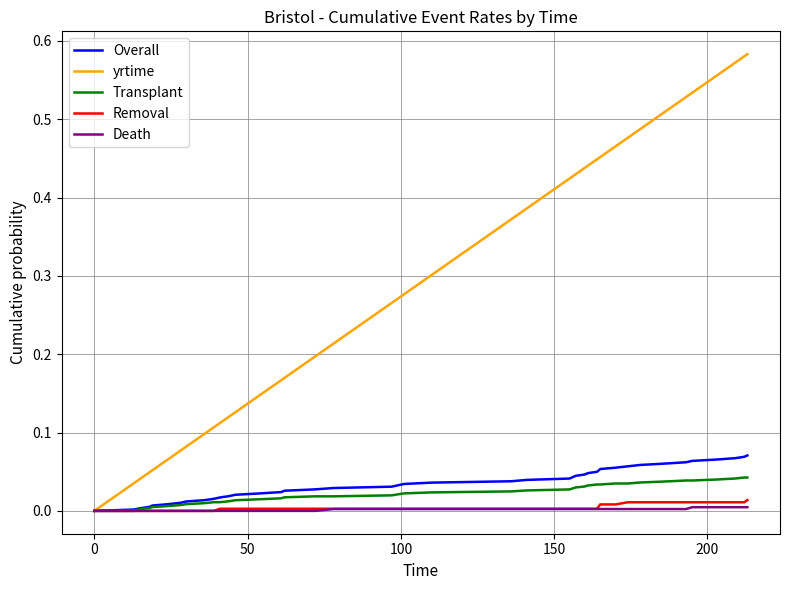

Which series has the largest range (max minus min)?

yrtime